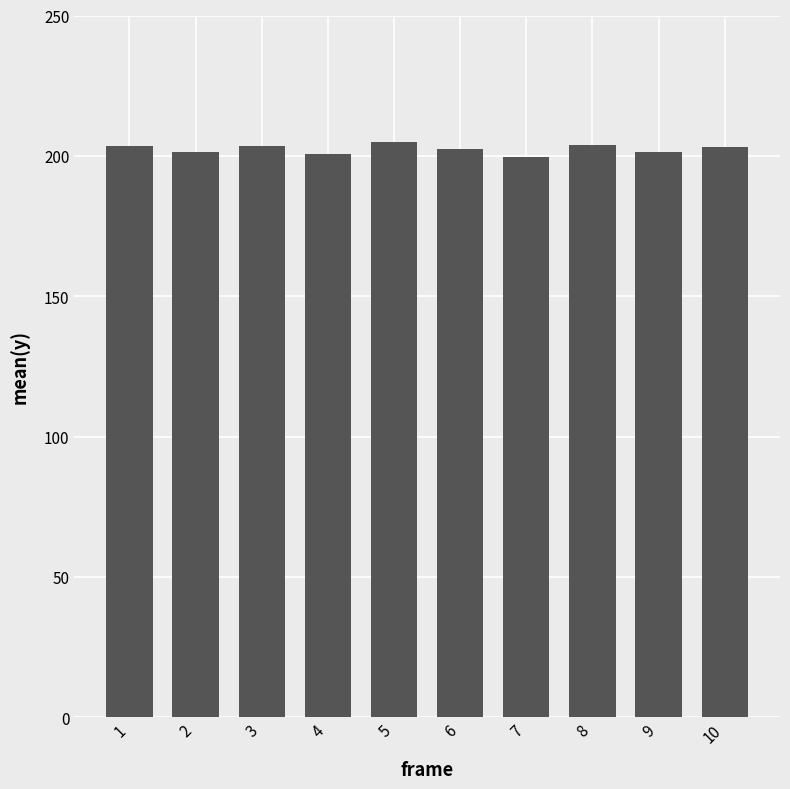

What is the ratio of the value at 6 to the value at 5?

1.0